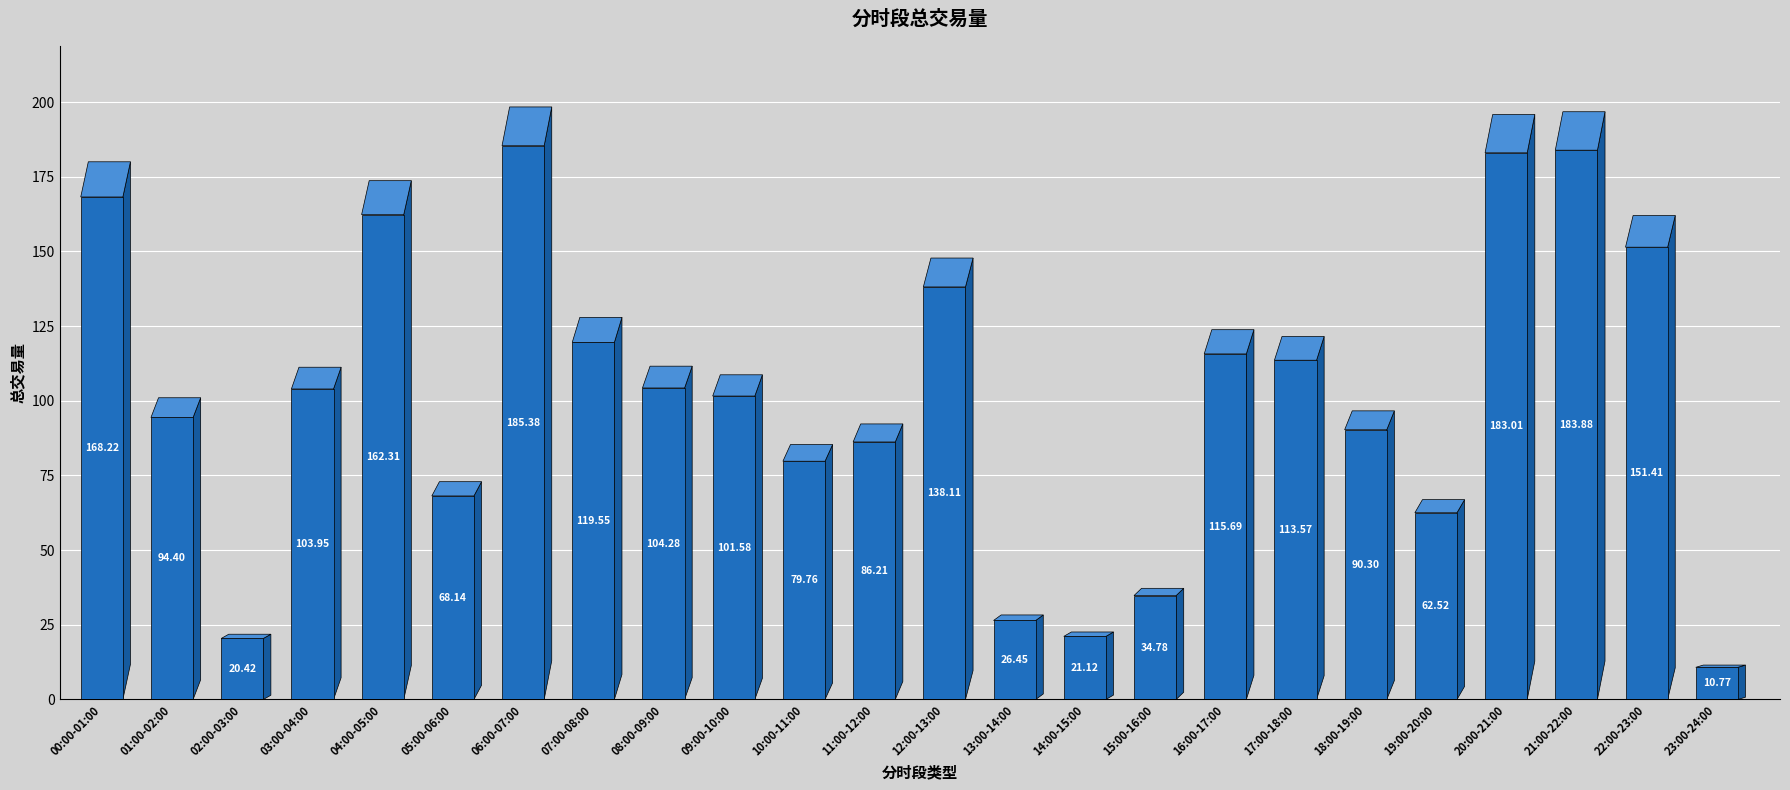

Approximately how many times larger is the value at 12:00-13:00 compared to 06:00-07:00?

0.7